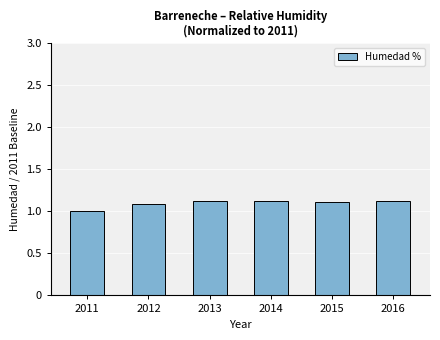

The chart shows a value of 1.5 at 2014. True or false?

False